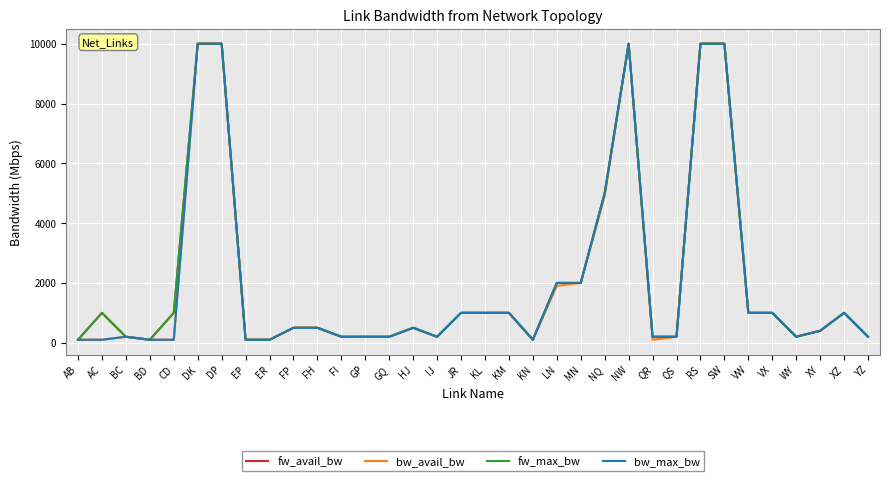

What are all the series names shown in the legend?

fw_avail_bw, bw_avail_bw, fw_max_bw, bw_max_bw